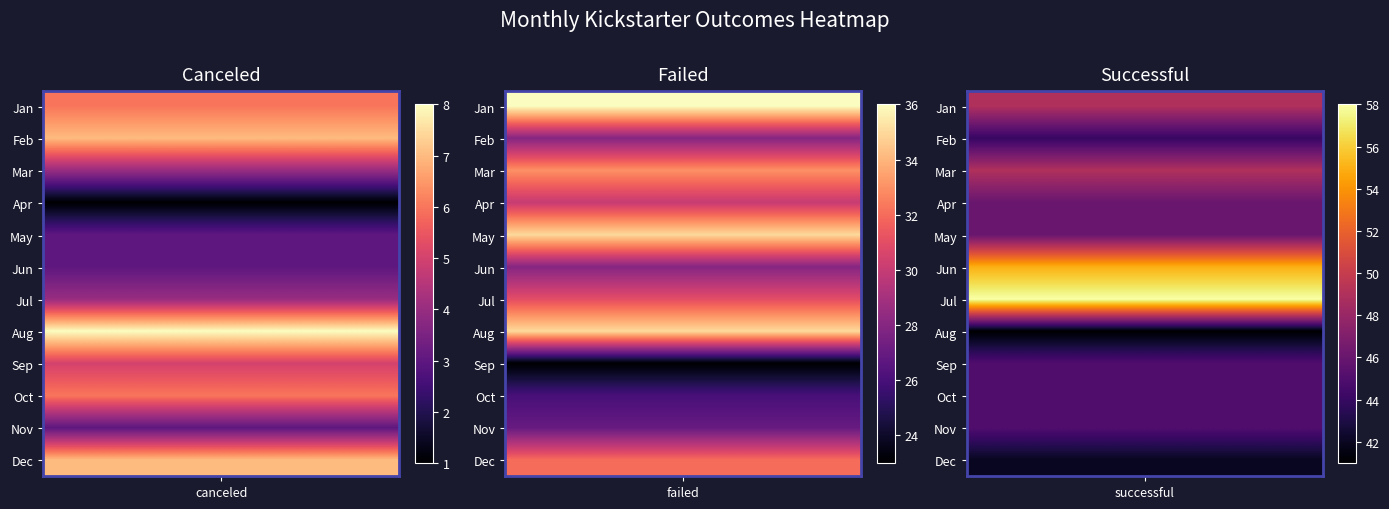

How many distinct data groups are displayed?

12